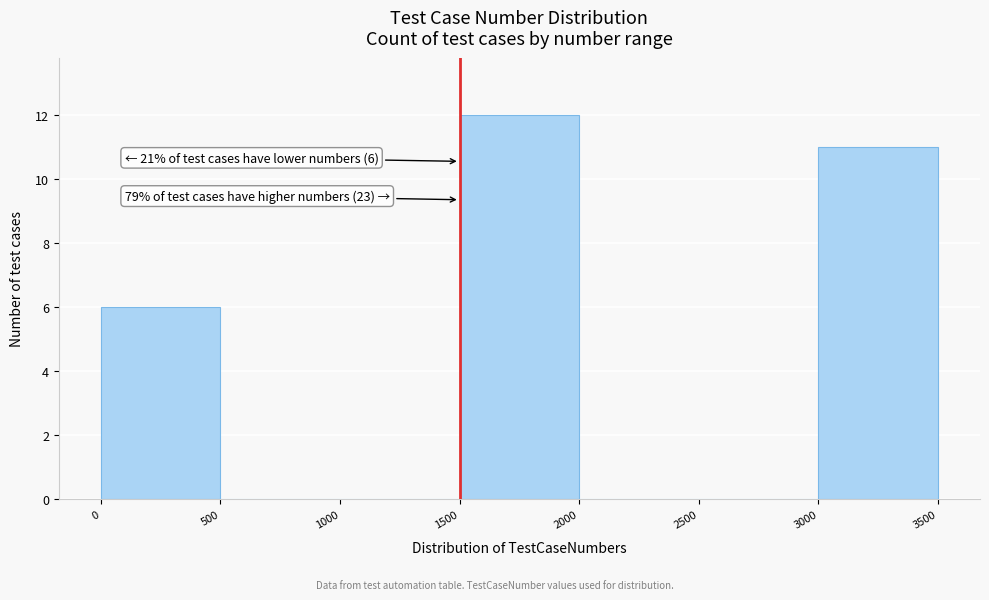

Over which range of the x-axis is the bar tallest?

1500 to 2000